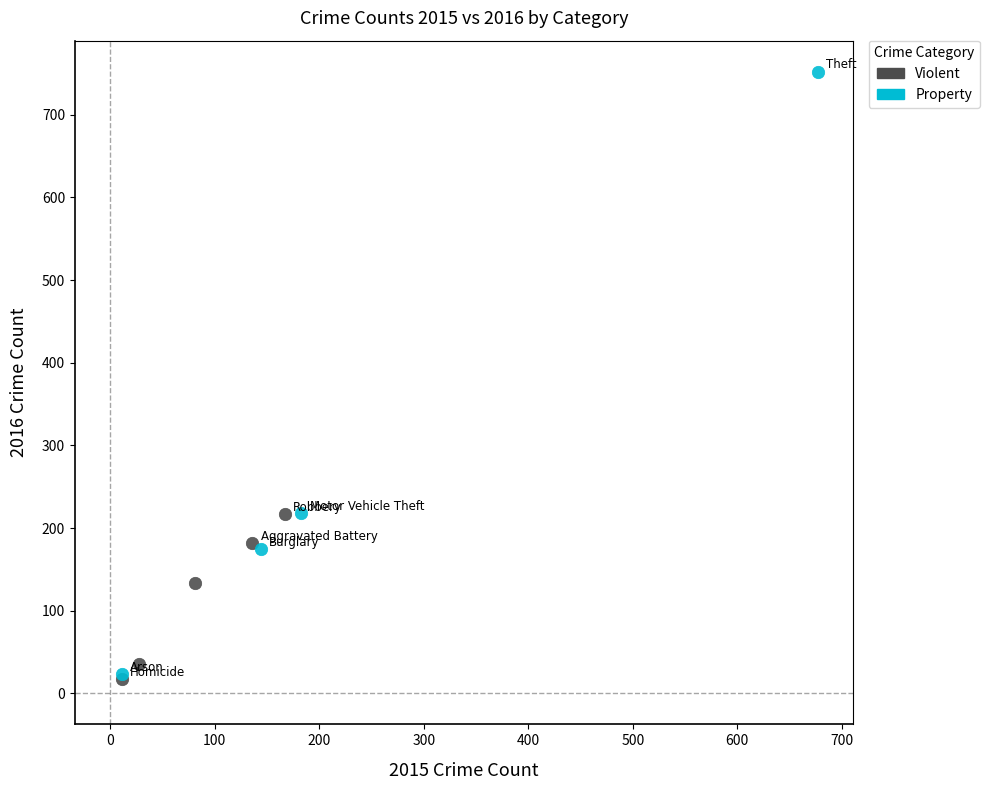

Which series reaches the maximum Y coordinate?

Property